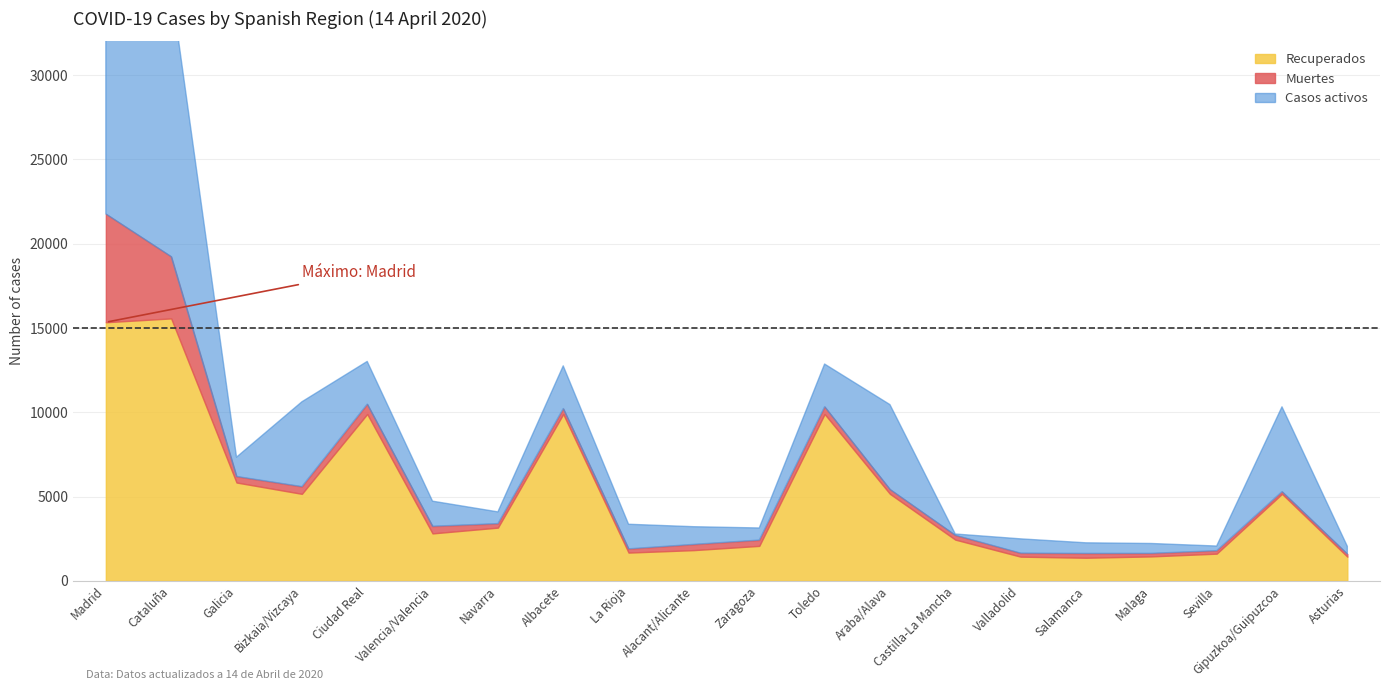

Which series has the largest total across all categories?

Recuperados